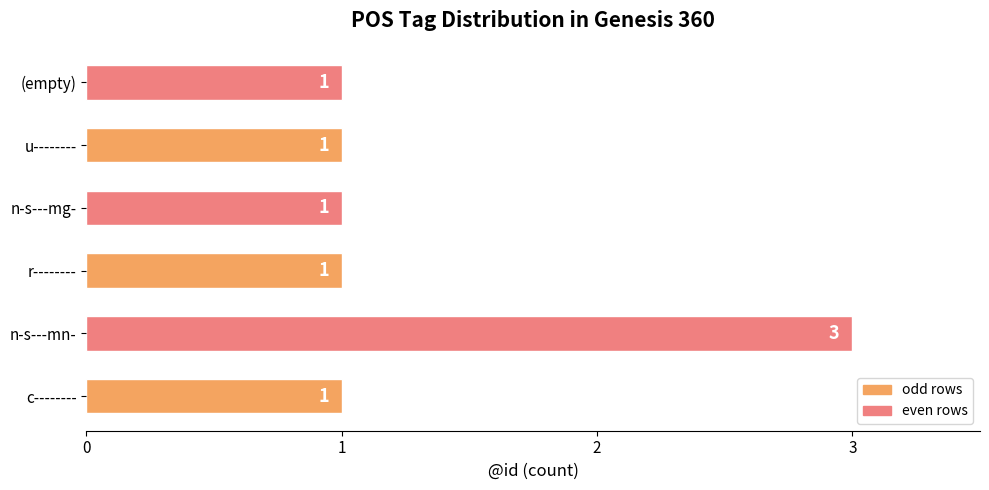

Reading bottom to top, list all the values displayed in this chart.

1	3	1	1	1	1